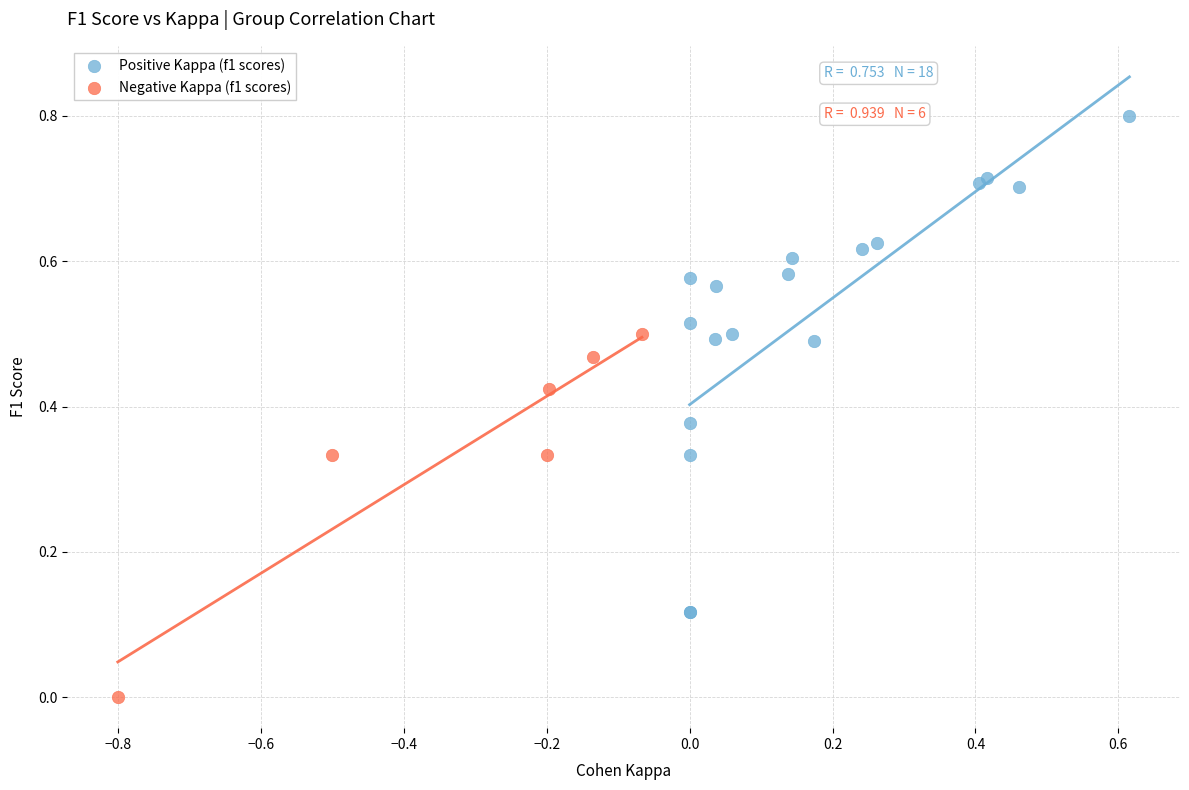

Which series contains the highest Y value?

Positive Kappa (f1 scores)